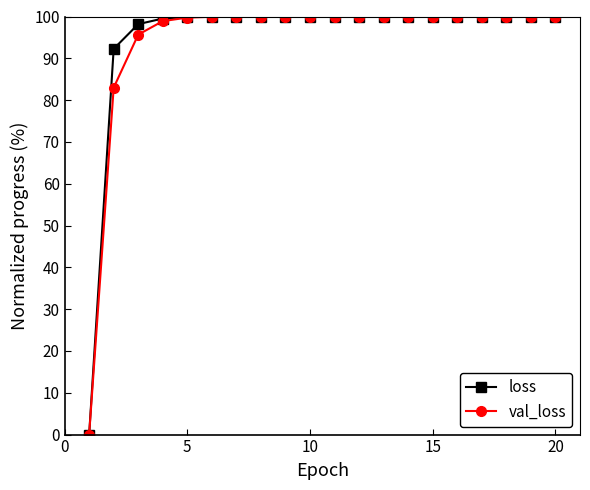

How many lines are shown in the chart?

2